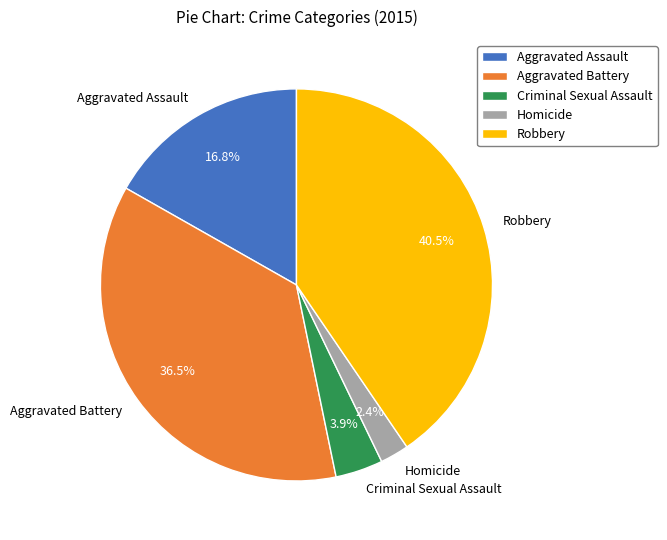

To the nearest percent, what is the difference between the largest and smallest slice percentages?

38%